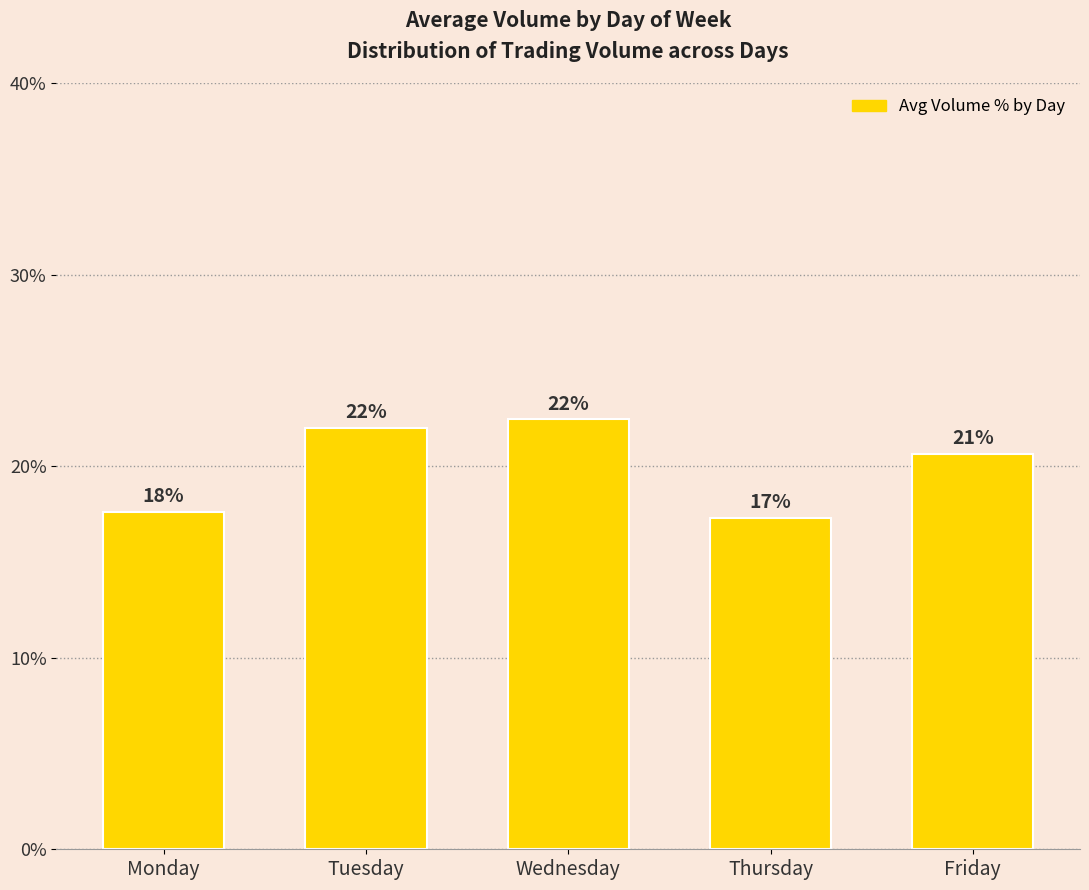

What is the sum of all values?

100.0